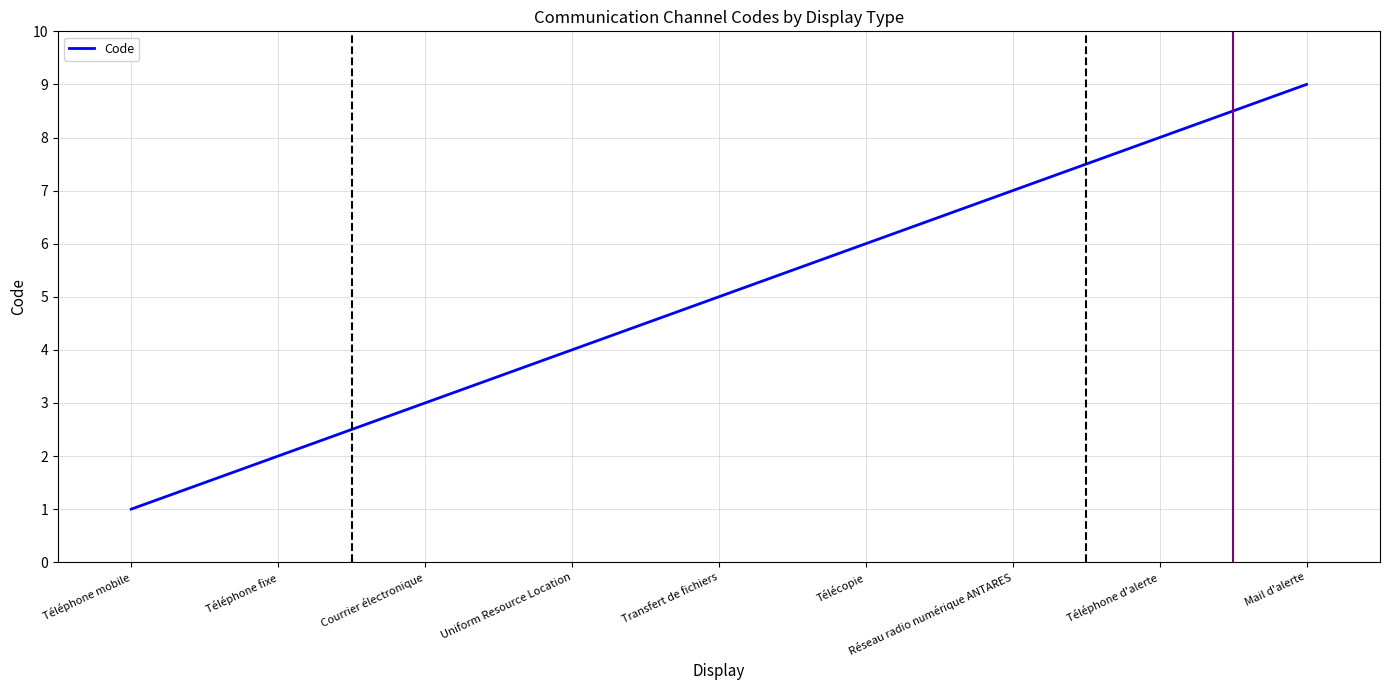

Approximately how many times larger is the value at Télécopie compared to Courrier électronique?

2.0